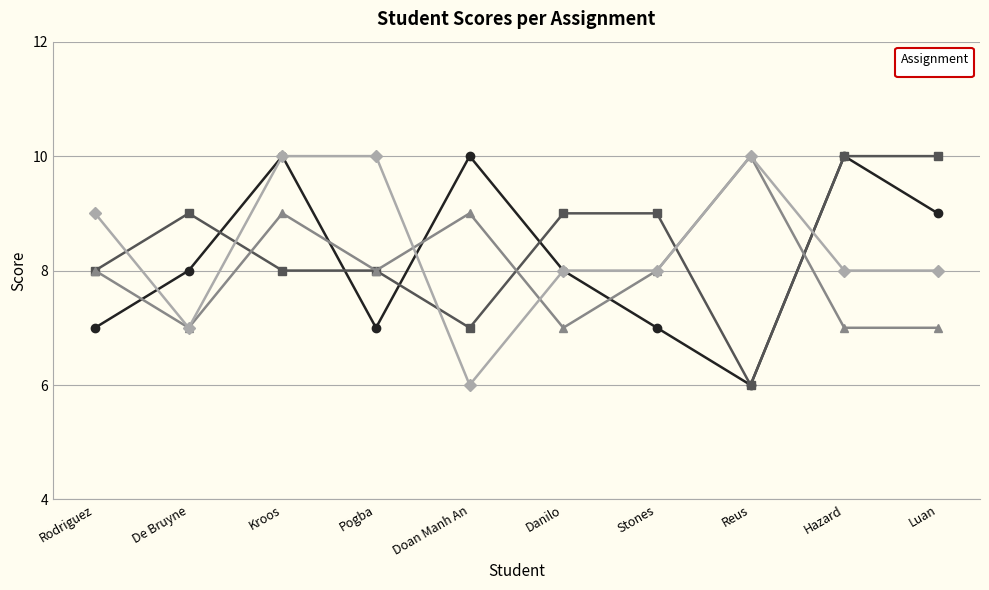

Between Stones and Danilo, which is larger?

Danilo